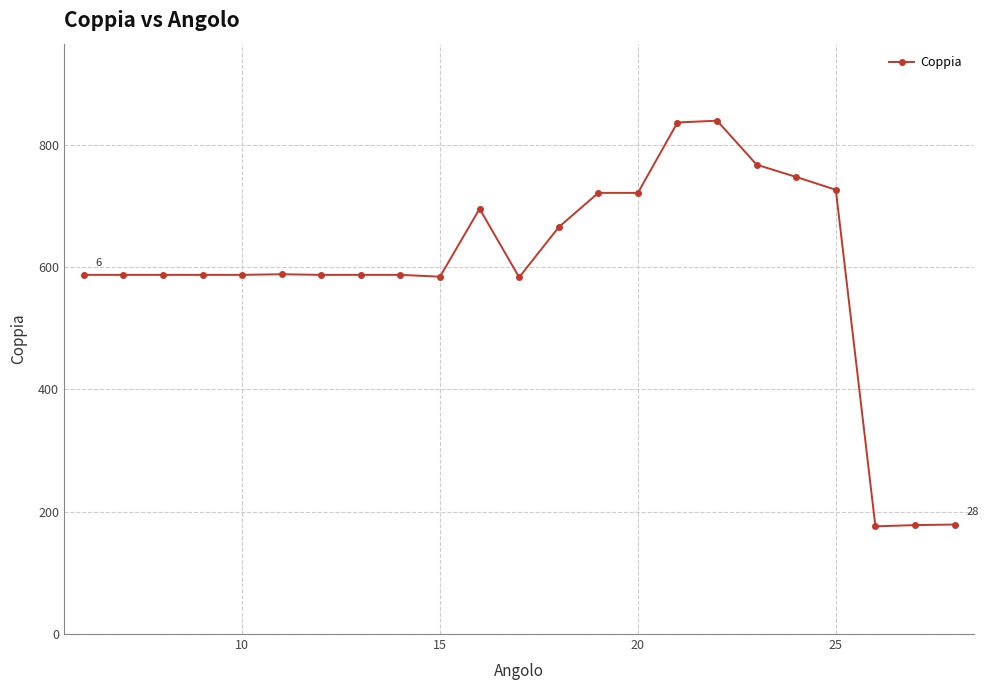

What is the maximum value shown in the chart?

839